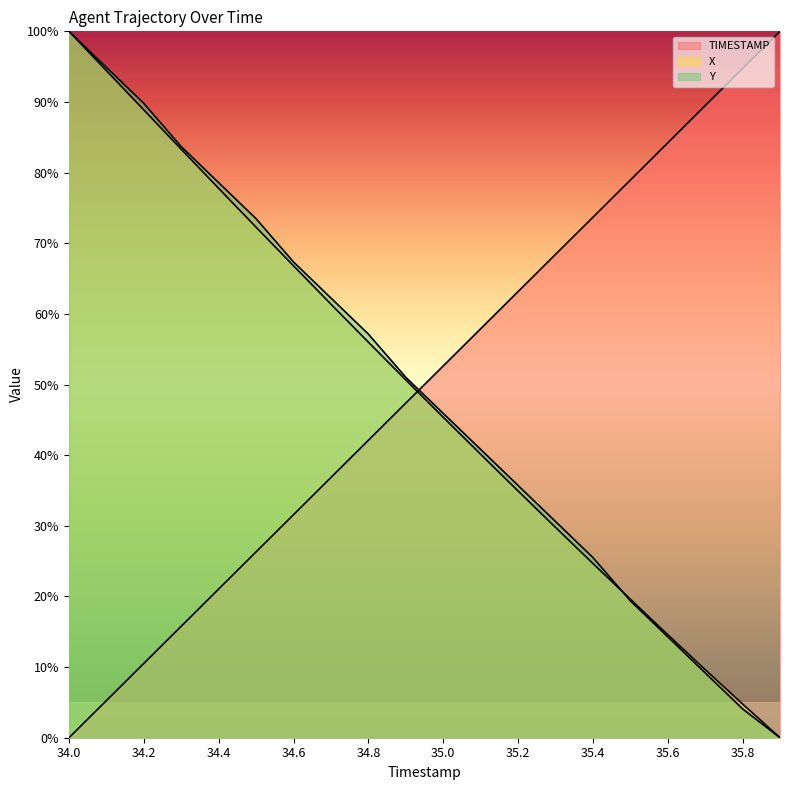

Where is X nearest to the value 50?

34.9